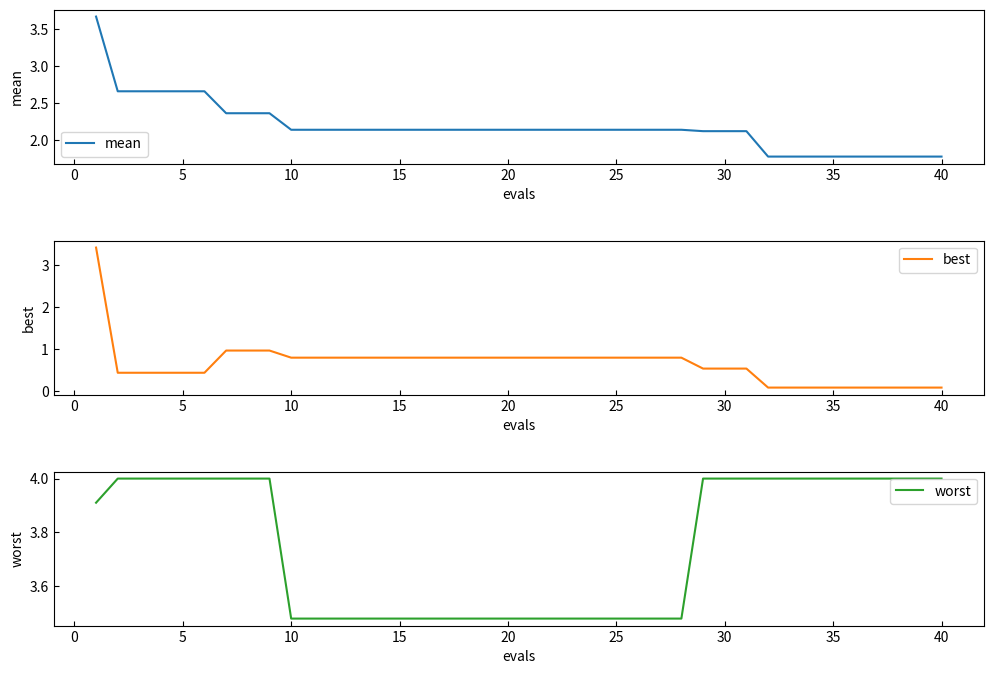

At how many categories does at least one series exceed 1?

40